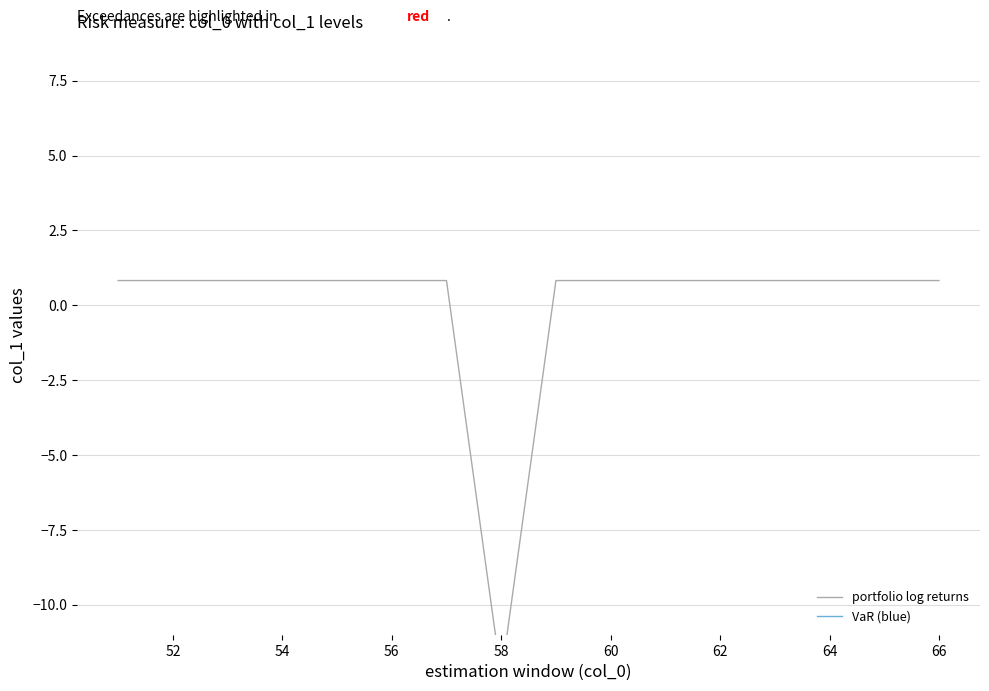

Which series has the widest spread of Y values?

portfolio log returns